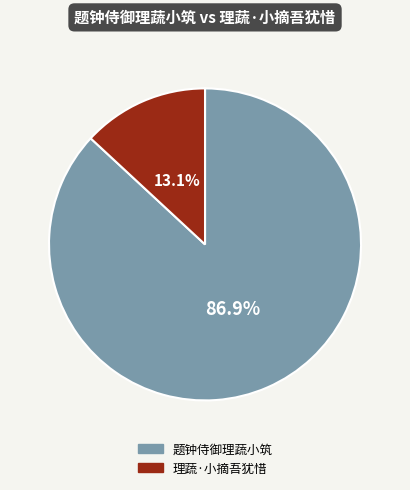

To the nearest percent, what portion does 理蔬·小摘吾犹惜 represent?

13%